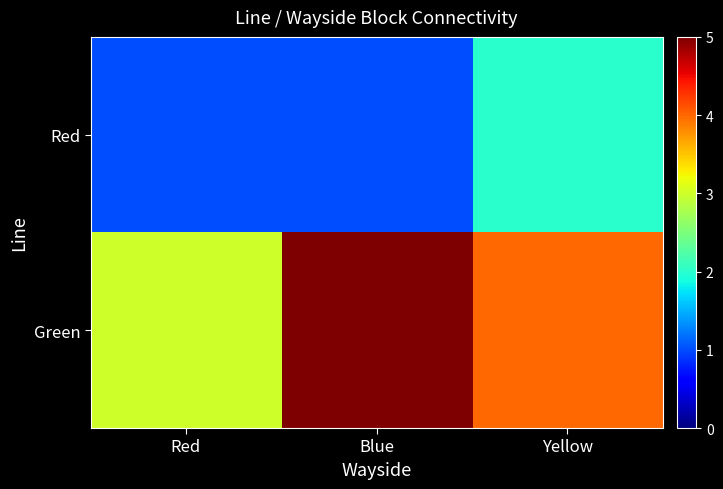

At which category is the sum across all series the highest?

Blue